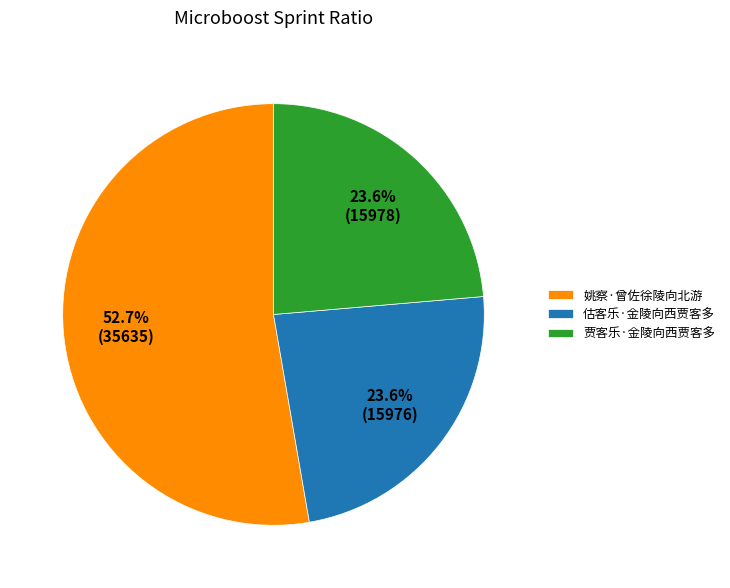

Do 姚察·曾佐徐陵向北游 and 估客乐·金陵向西贾客多 together represent more than half of the pie?

Yes